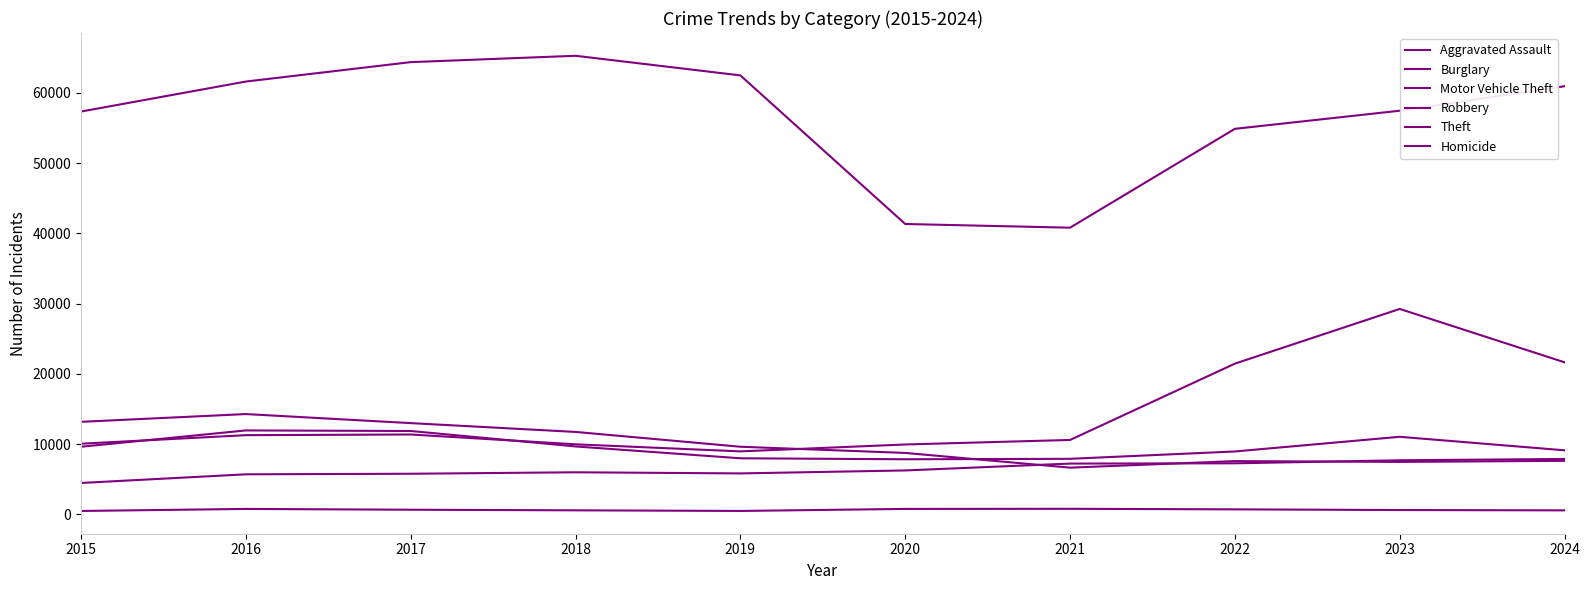

How many lines are shown in the chart?

6